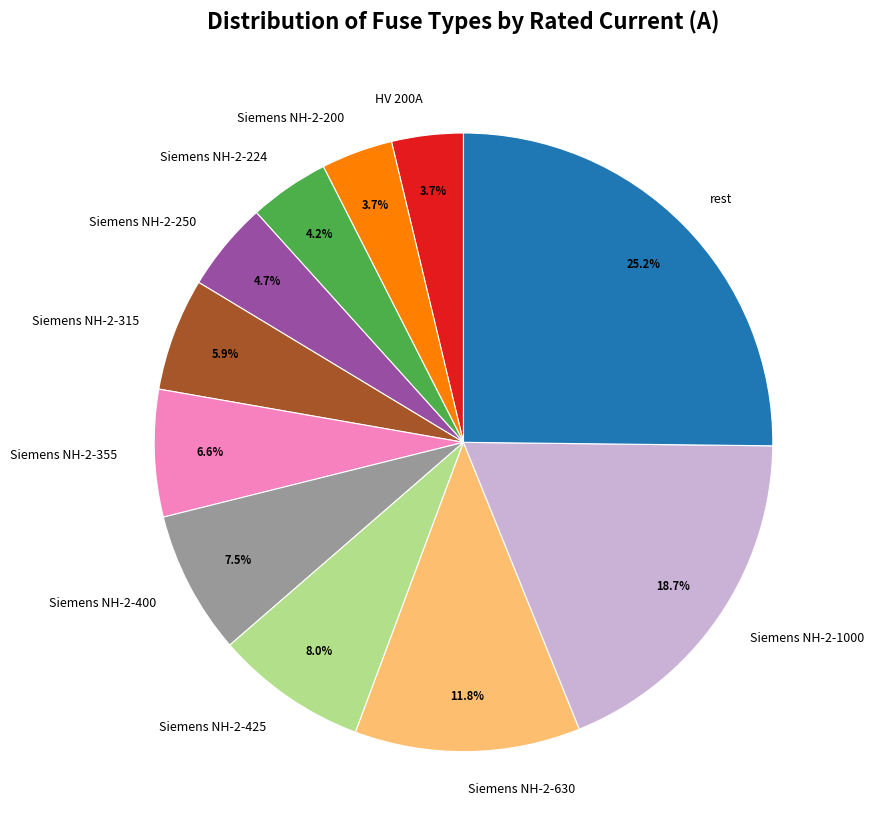

To the nearest percent, what portion does Siemens NH-2-1000 represent?

19%